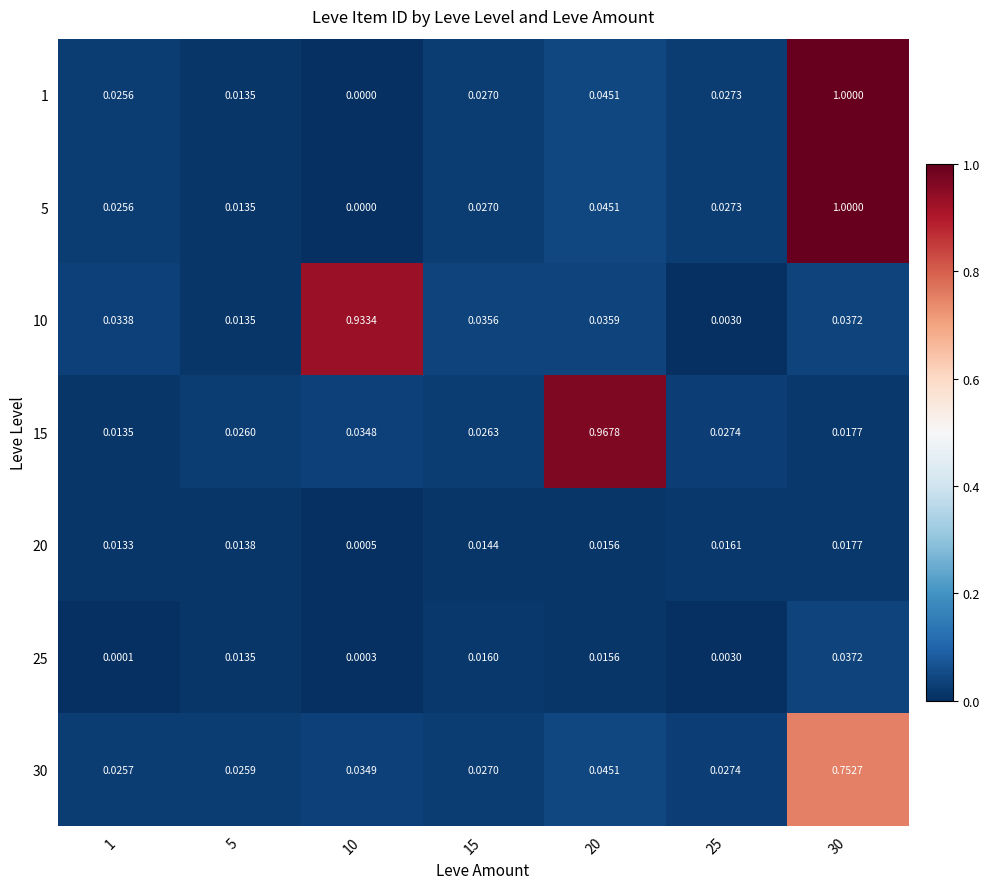

Is the value of 10 at 20 greater than the value of 20 at 5?

Yes